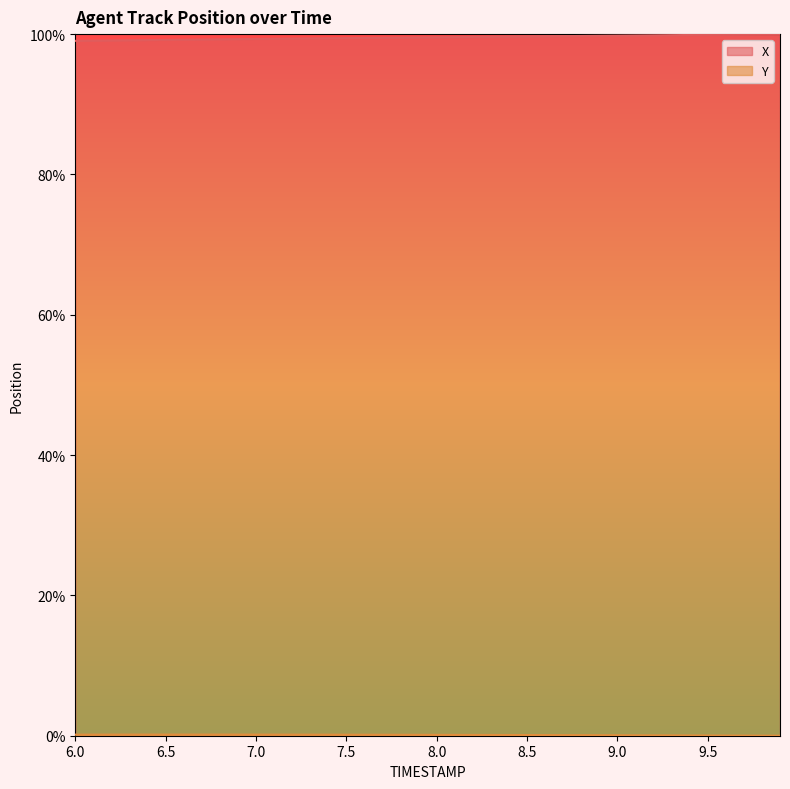

The value of X at 7.5 is 166.7. True or false?

False